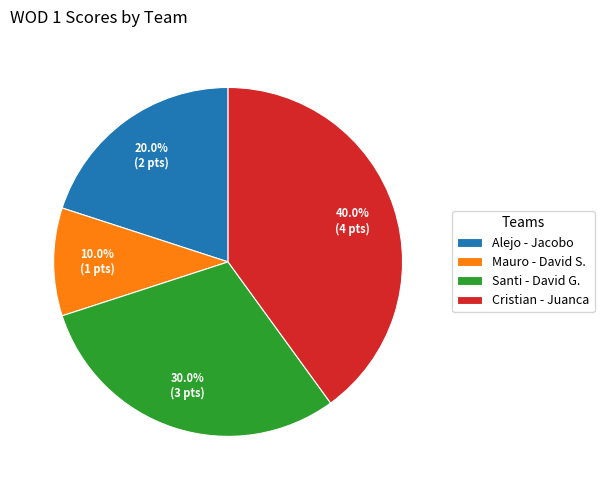

To the nearest percent, what is the difference between the largest and smallest slice percentages?

30%